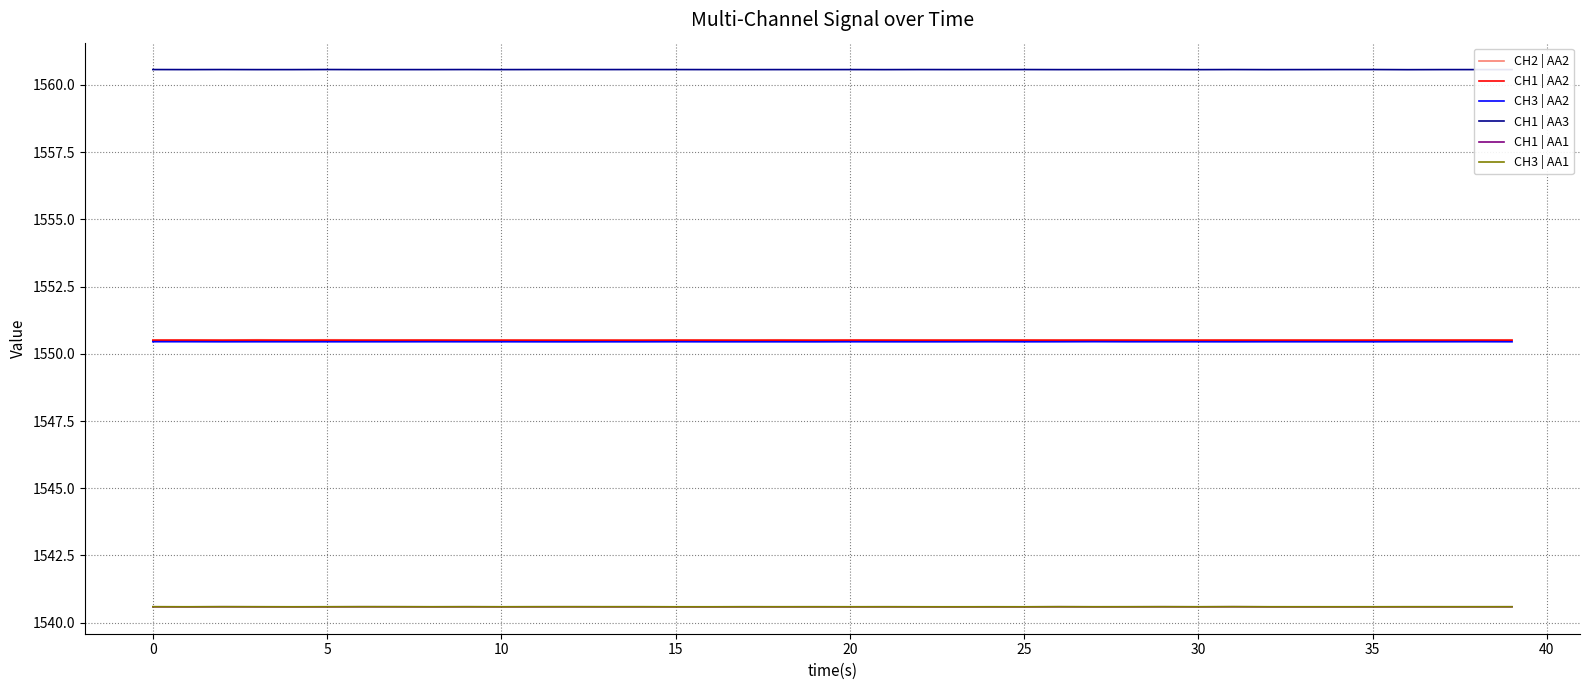

Which series has the largest total across all categories?

CH1 | AA3